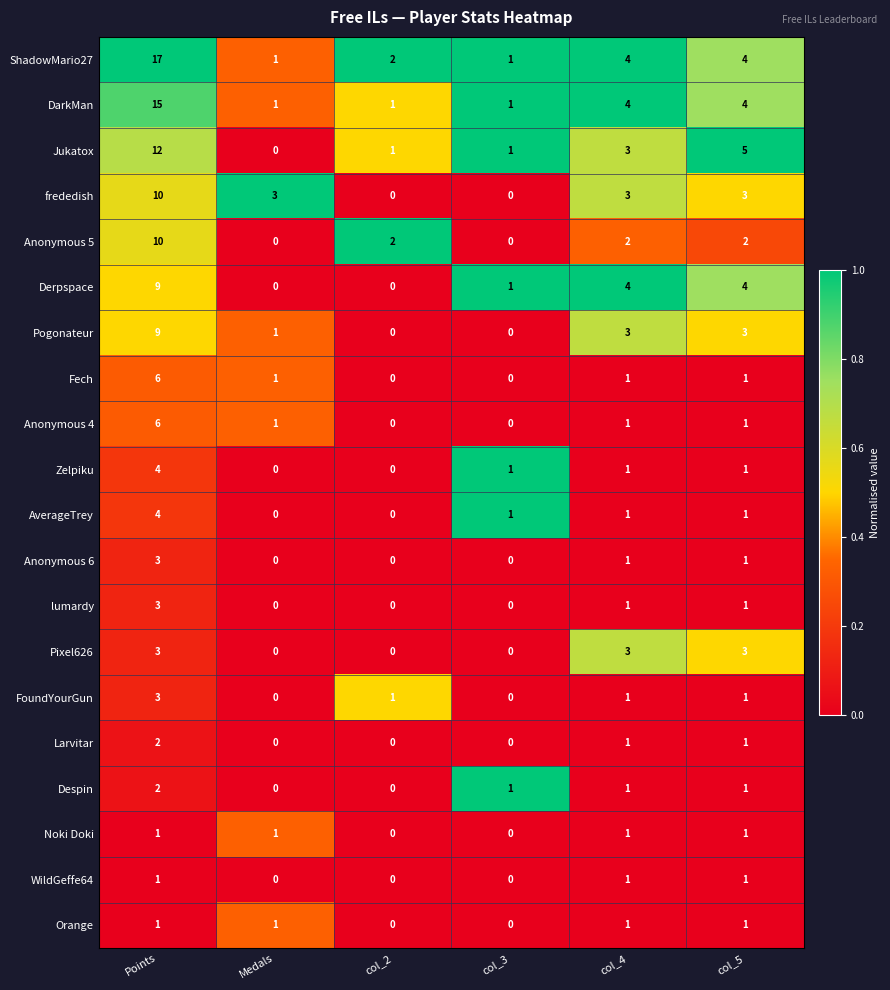

What is the sum of all Larvitar values?

4